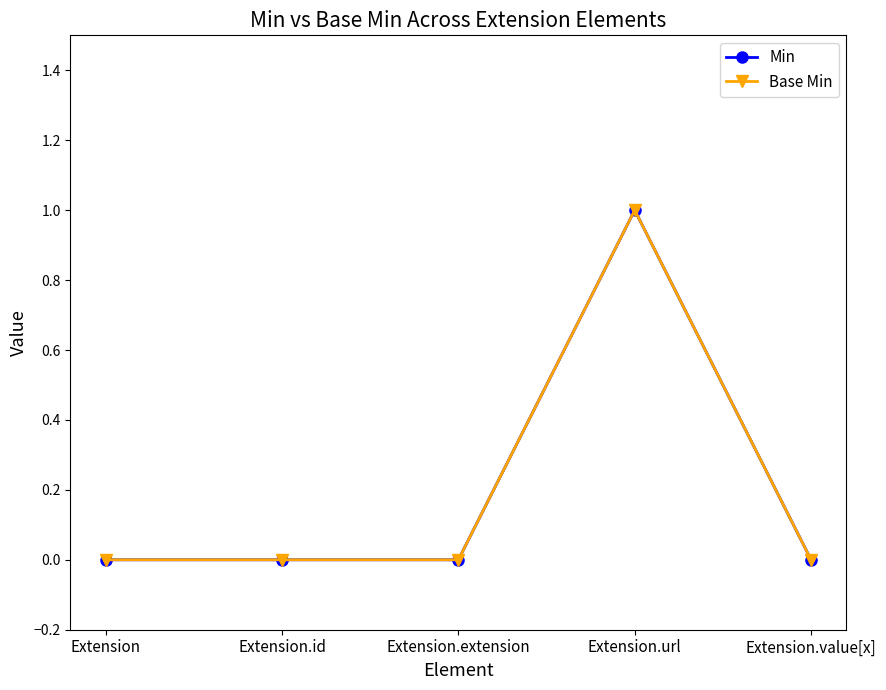

What is the value of the Min point at the 4th from the left?

1